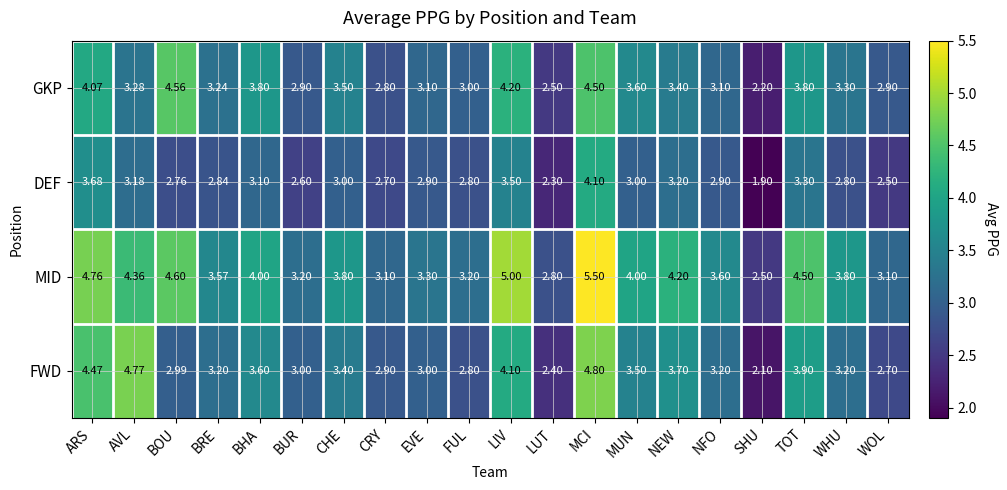

At which label does FWD first exceed 3?

ARS